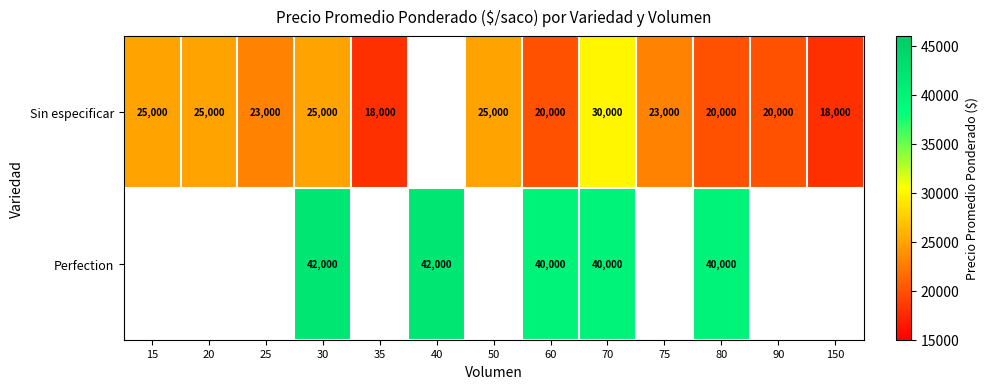

True or false: Sin especificar has a value of 36786.1 at 25.

False